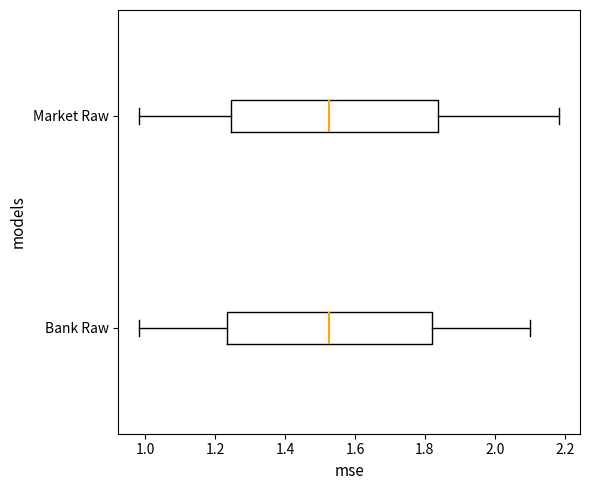

Where is the right edge of the box for Market Raw on the x-axis? The values are not printed on the chart, so give them approximately, as read against the axis.

1.84